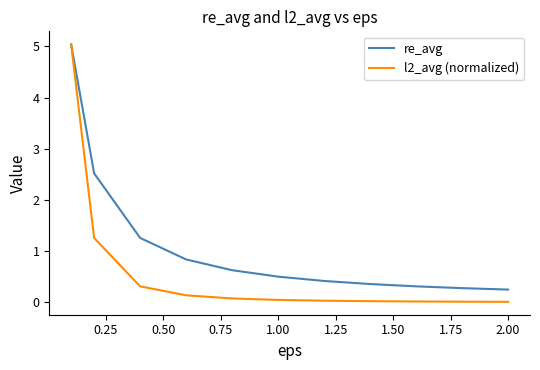

Is this an area chart (filled region under the line)?

No